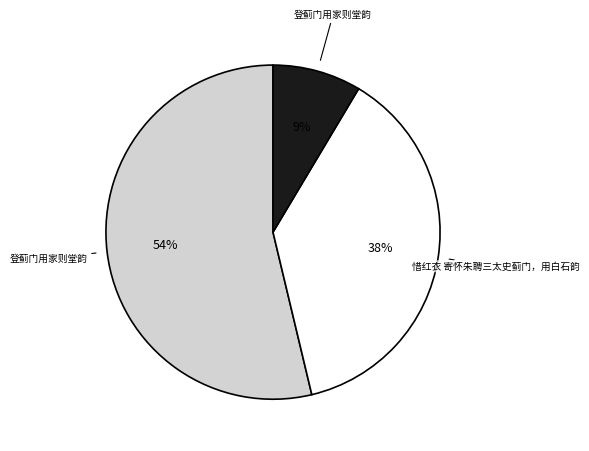

Is there a majority slice in this chart?

Yes